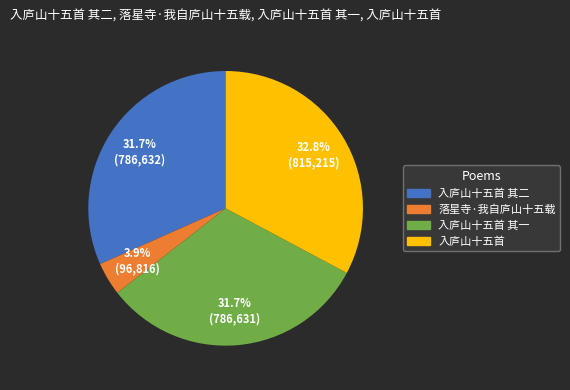

Between 落星寺·我自庐山十五载 and 入庐山十五首, which is larger?

入庐山十五首